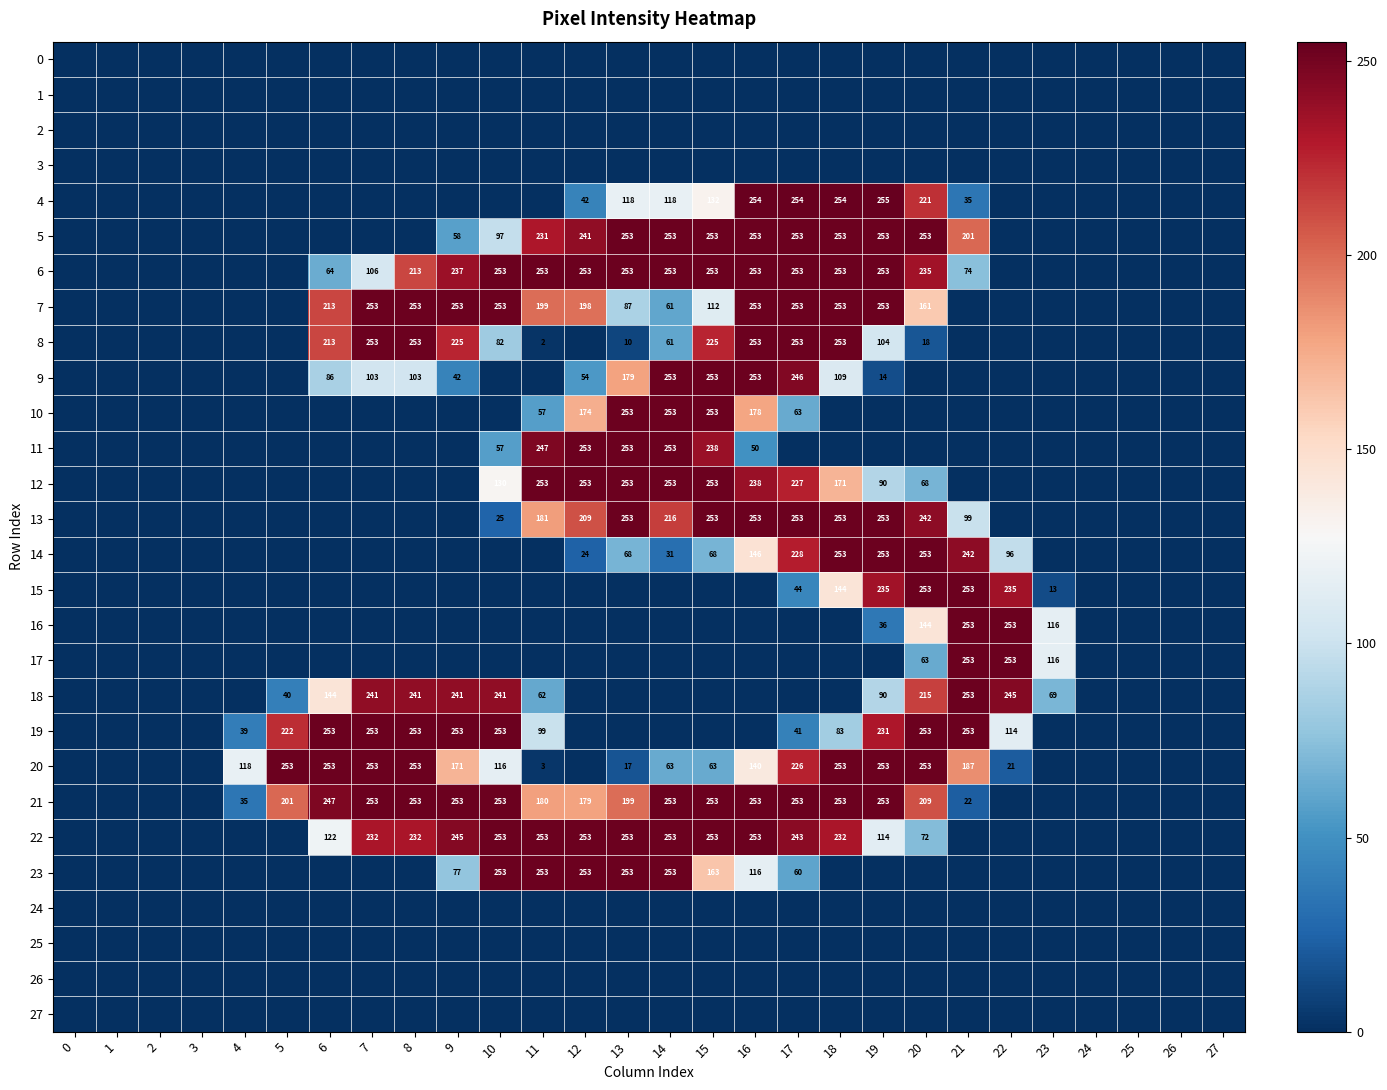

The value of 17 at 21 is 168. True or false?

False